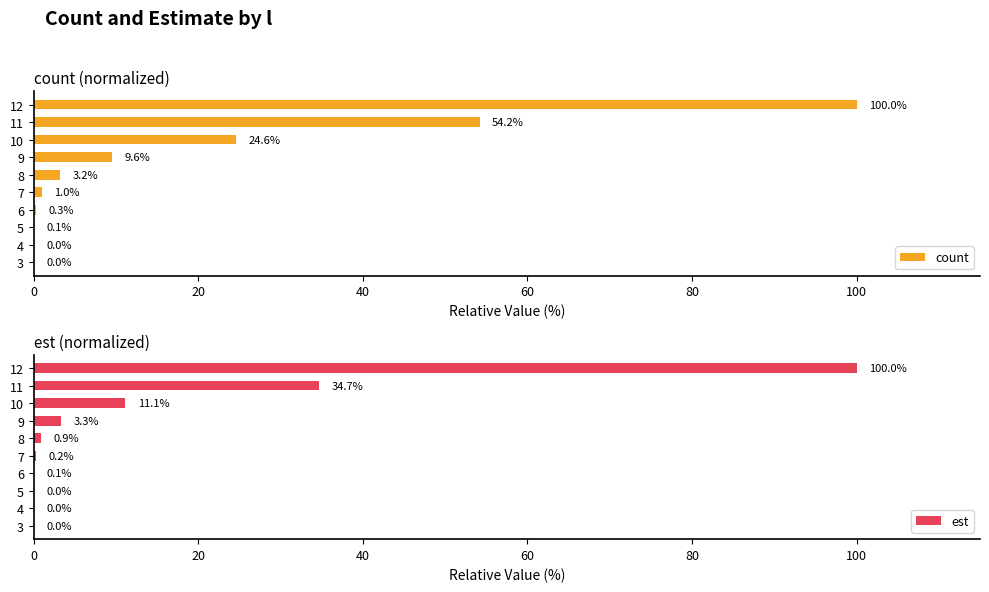

What are all the series names shown in the legend?

count, est